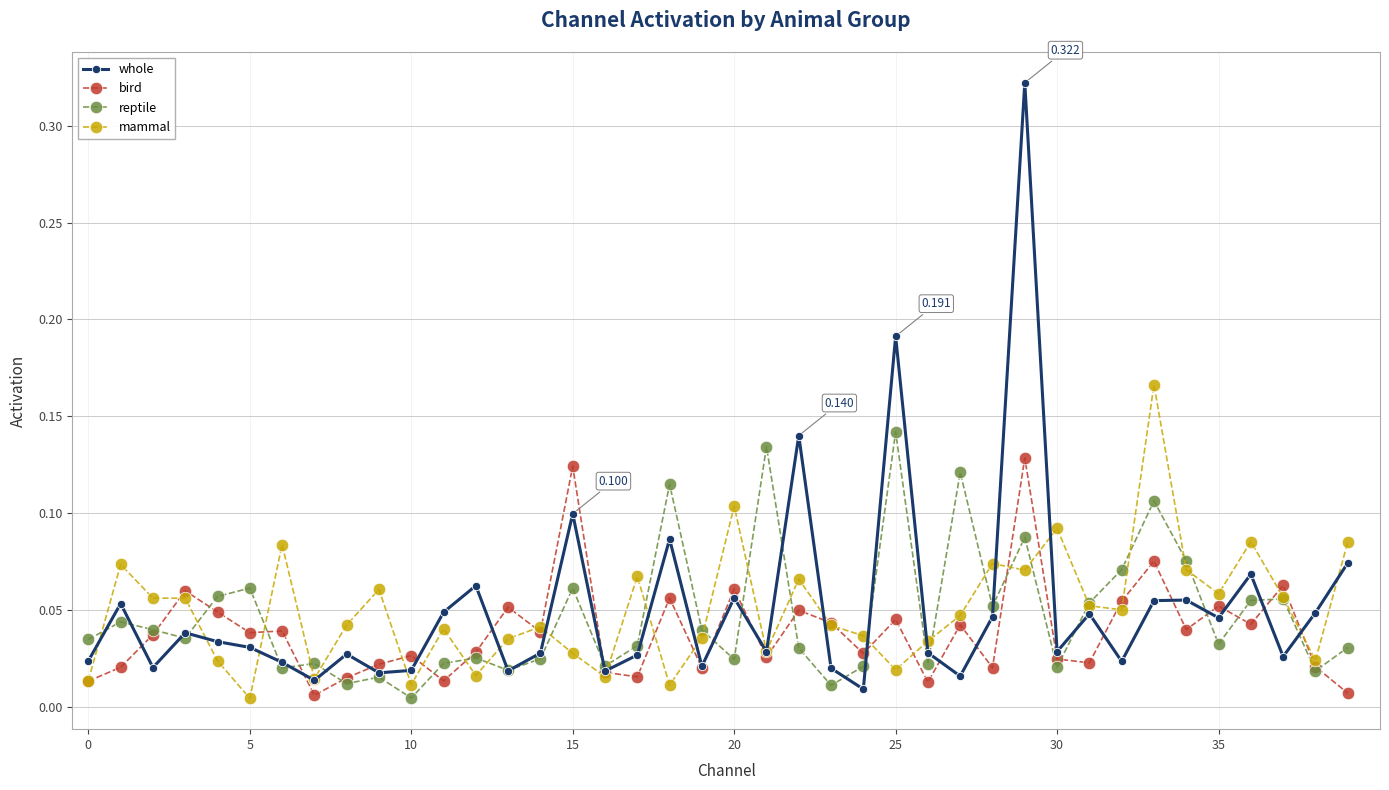

Which series has the widest spread of values?

whole